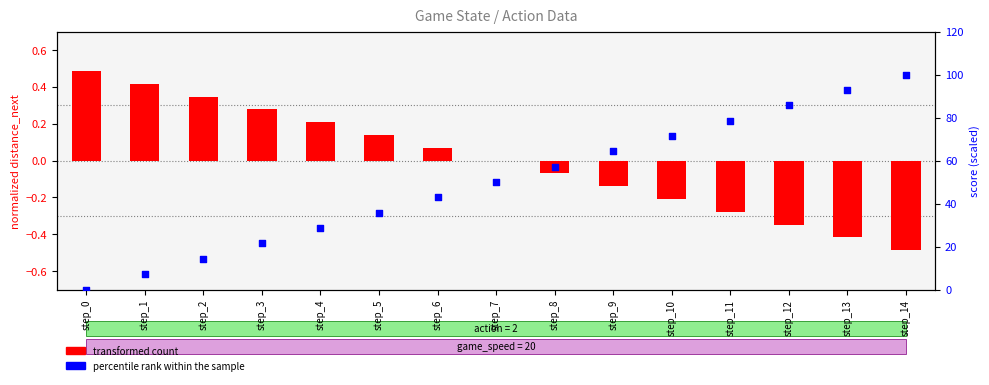

Which series has the largest total across all categories?

percentile rank within the sample